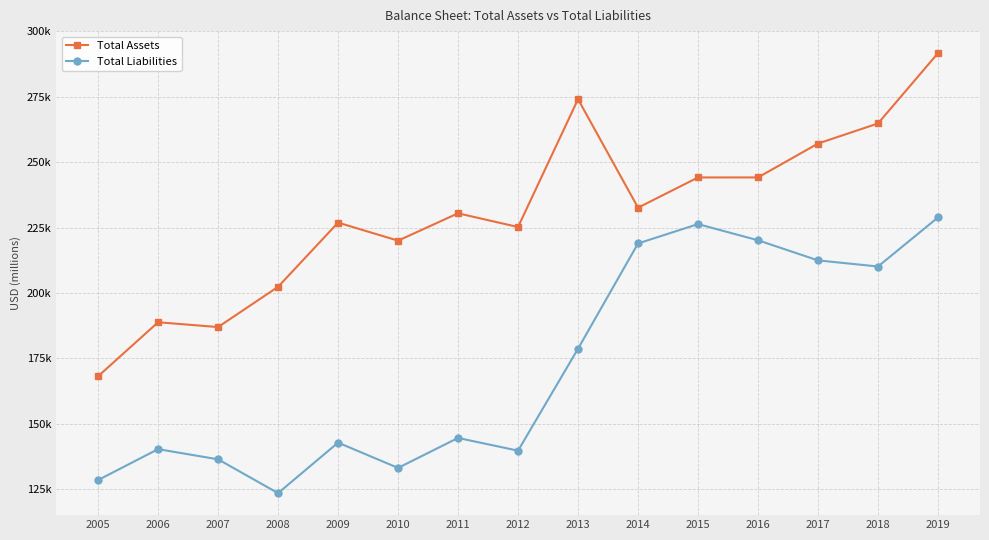

What is the sum of all Total Liabilities values?

2584213